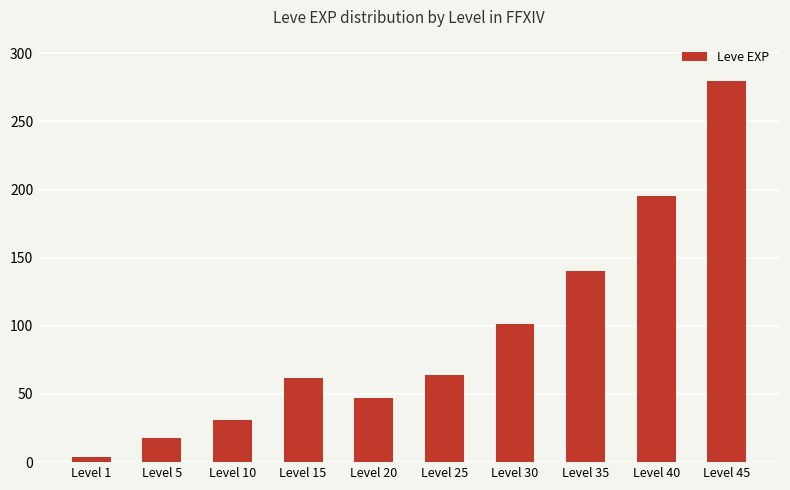

Is it true that the value at Level 40 is 282?

False